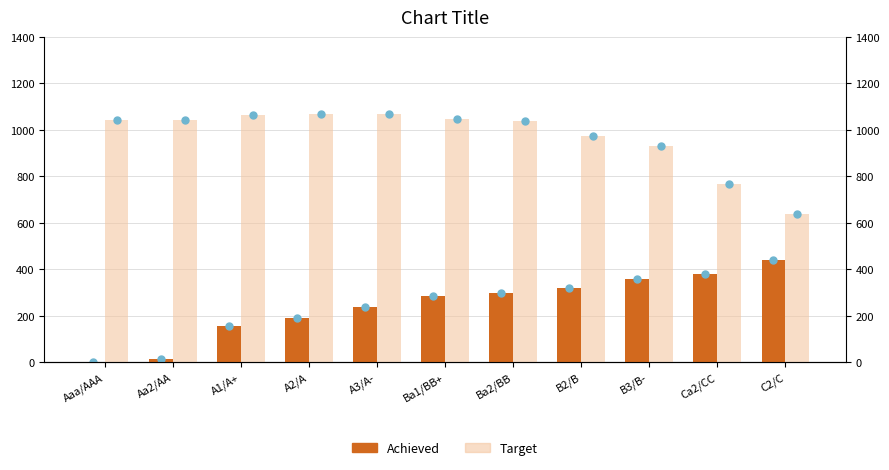

How many series are shown in this chart?

2